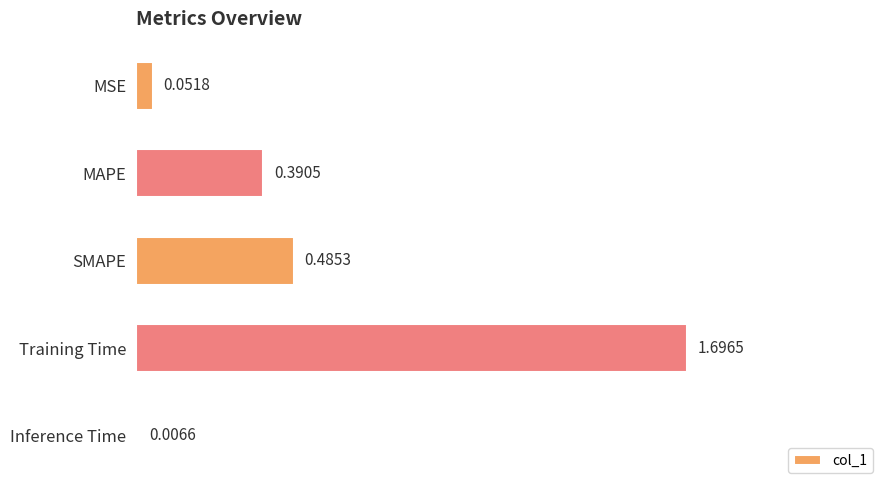

Are the bars horizontal?

Yes